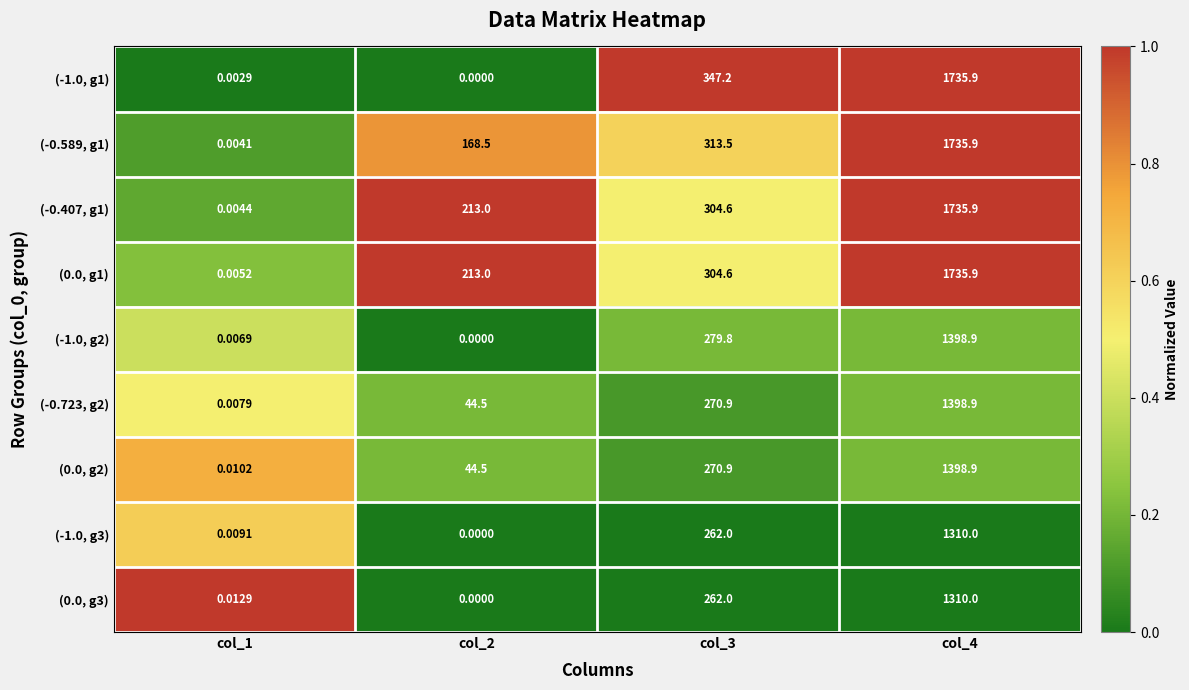

Is the value of (-1.0, g1) at col_2 greater than the value of (0.0, g1) at col_3?

No